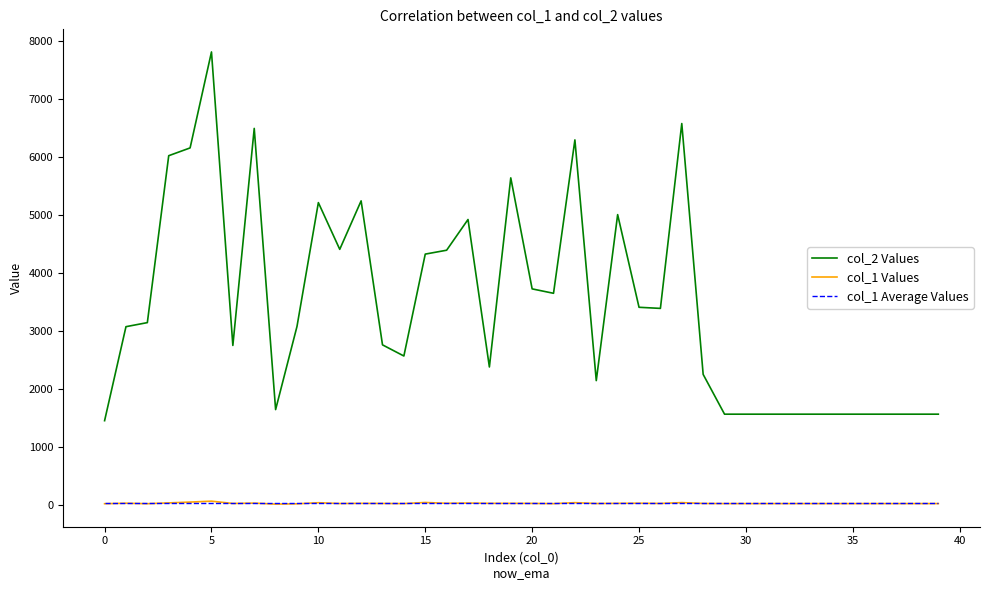

Which series has the largest range (max minus min)?

col_2 Values